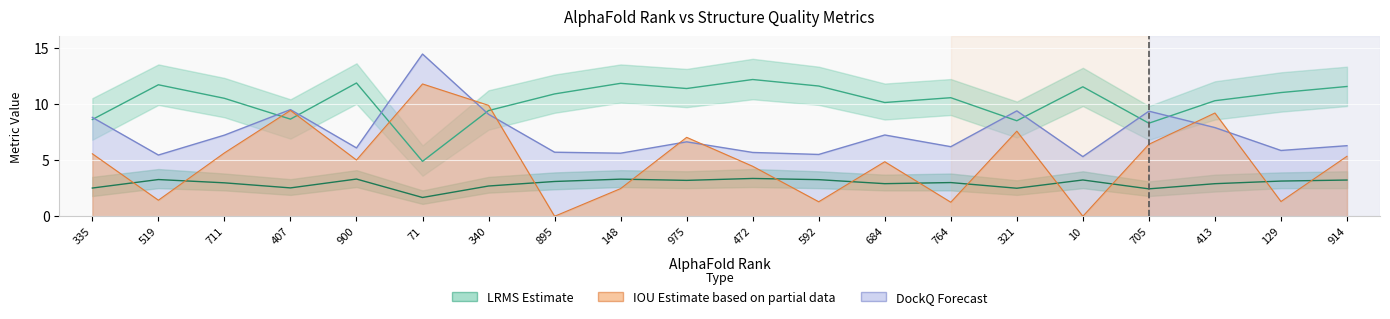

List the labels in order of iRMS value, largest first.

472, 900, 148, 519, 592, 10, 914, 975, 129, 895, 764, 711, 684, 413, 340, 407, 335, 321, 705, 71